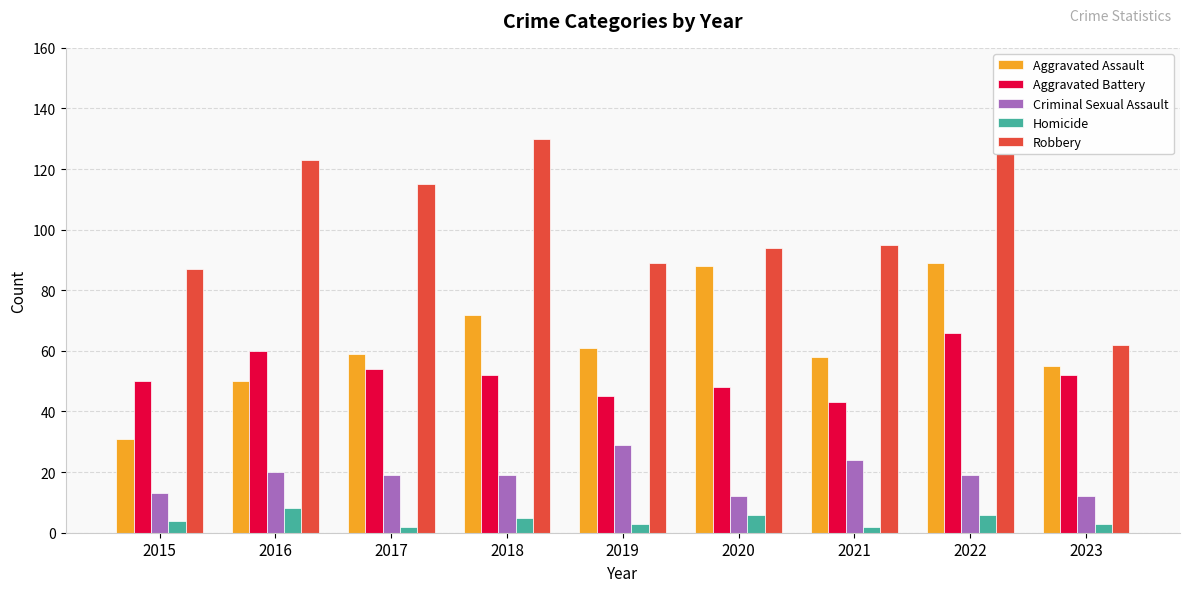

How many data points does each series have?

9